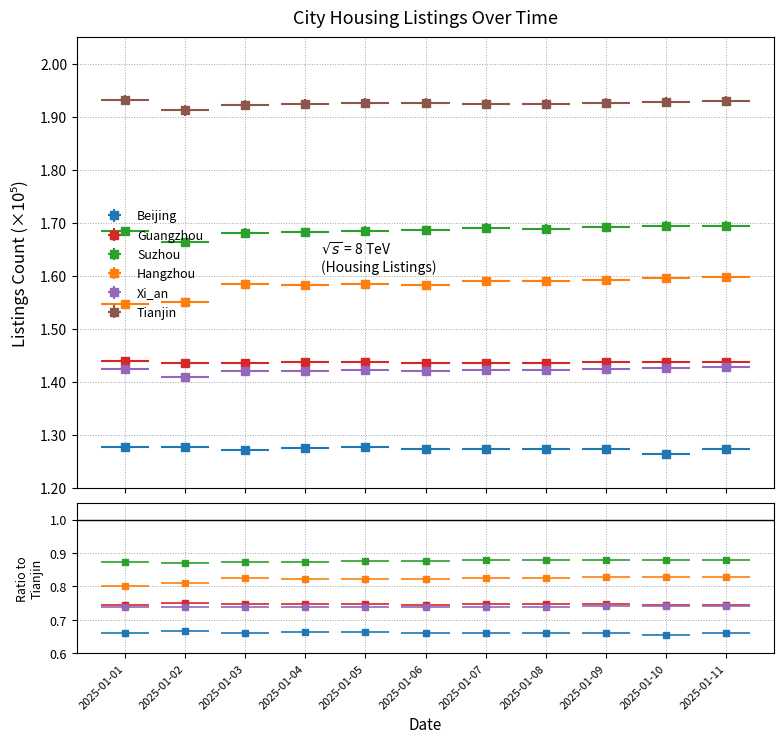

True or false: Xi_an and Hangzhou intersect in this chart.

False